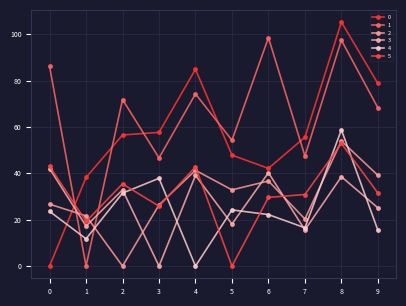

Reading left to right, what are all the values shown in this chart?

0: 0=0.0	1=38.3	2=56.6	3=57.7	4=84.9	5=47.9	6=42.2	7=55.6	8=105.3	9=78.8
1: 0=86.2	1=0.0	2=71.9	3=46.7	4=74.3	5=54.3	6=98.6	7=47.5	8=97.5	9=68.3
2: 0=26.7	1=21.7	2=0.0	3=26.4	4=41.3	5=32.9	6=36.7	7=20.3	8=54.0	9=39.2
3: 0=42.1	1=17.3	2=32.9	3=0.0	4=39.1	5=18.1	6=40.3	7=15.6	8=38.6	9=25.1
4: 0=23.6	1=11.8	2=31.5	3=37.9	4=0.0	5=24.2	6=22.2	7=16.5	8=58.8	9=15.5
5: 0=43.1	1=19.3	2=35.5	3=25.9	4=42.8	5=0.0	6=29.6	7=30.9	8=52.9	9=31.5